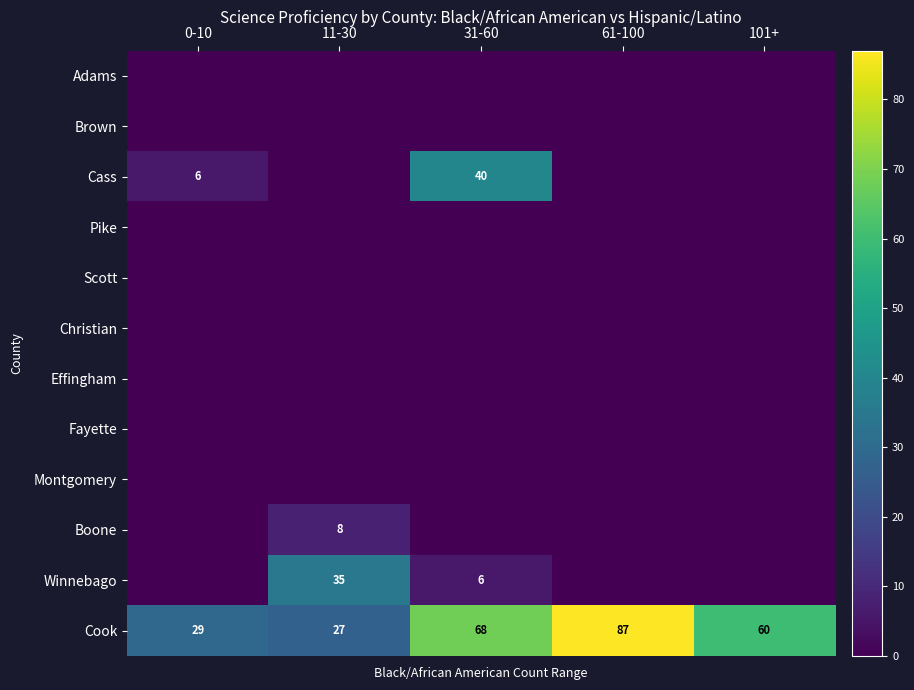

At which category does the chart reach its peak across all series?

61-100